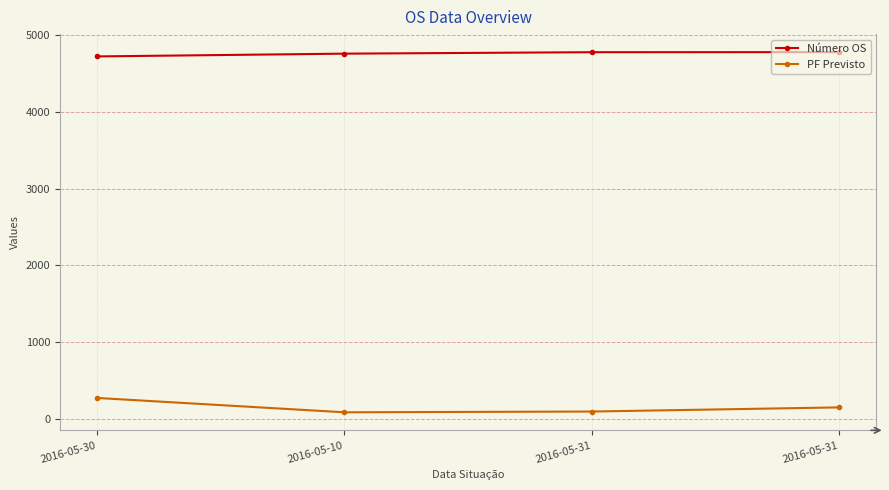

Rank the categories by Número OS value from lowest to highest.

2016-05-30, 2016-05-10, 2016-05-31, 2016-05-31